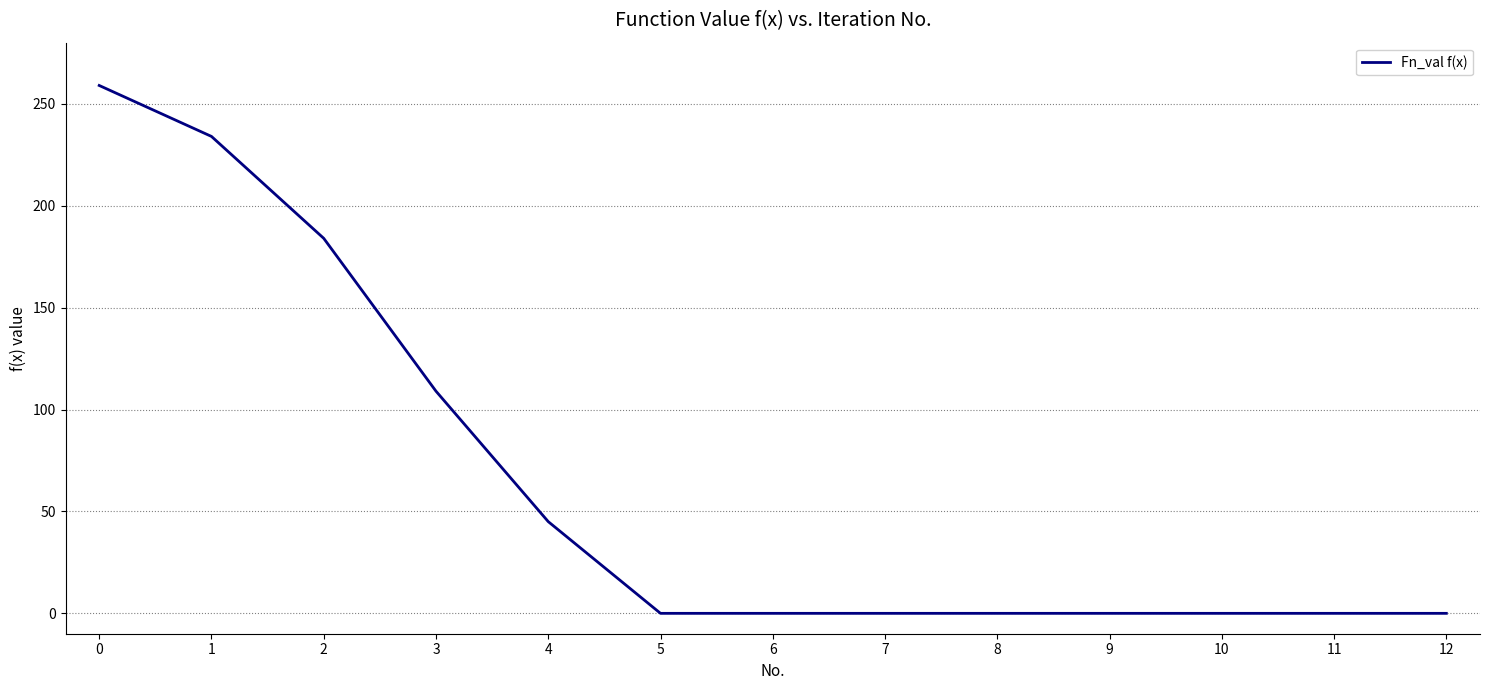

What is the average value?

64